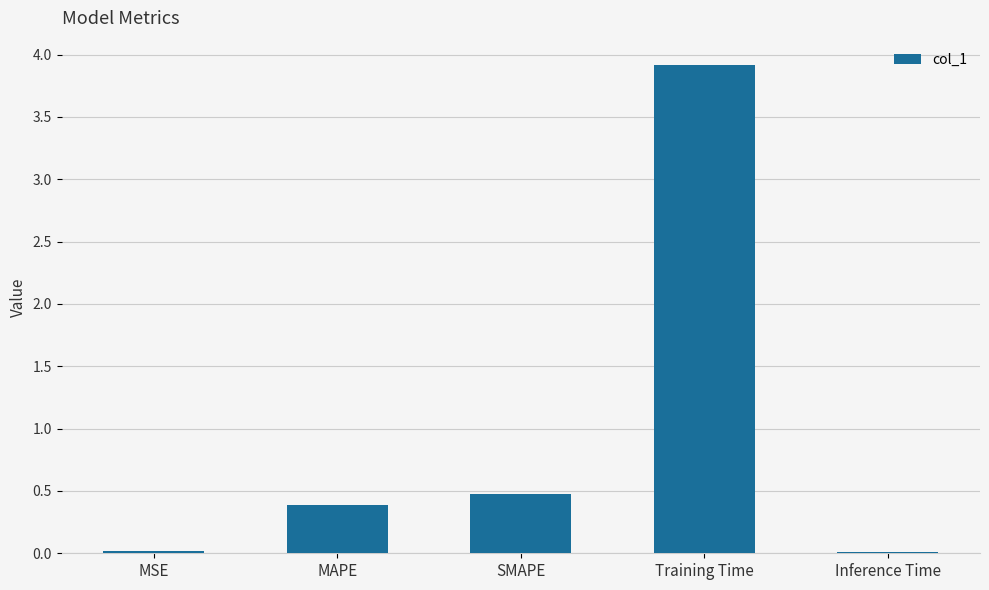

True or false: the data shows 0.0 at Inference Time.

True